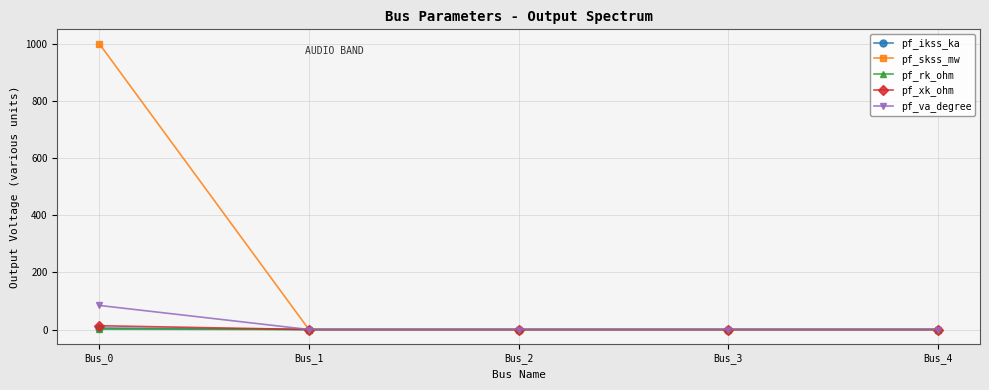

What is the value of the pf_xk_ohm point at the 1st from the left?

13.2